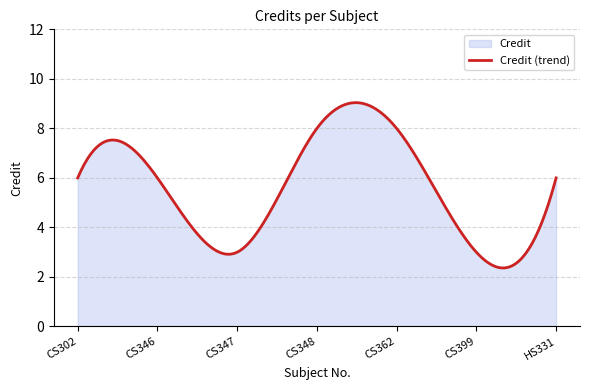

Reading right to left, extract all data points from this chart.

6	3	8	8	3	6	6